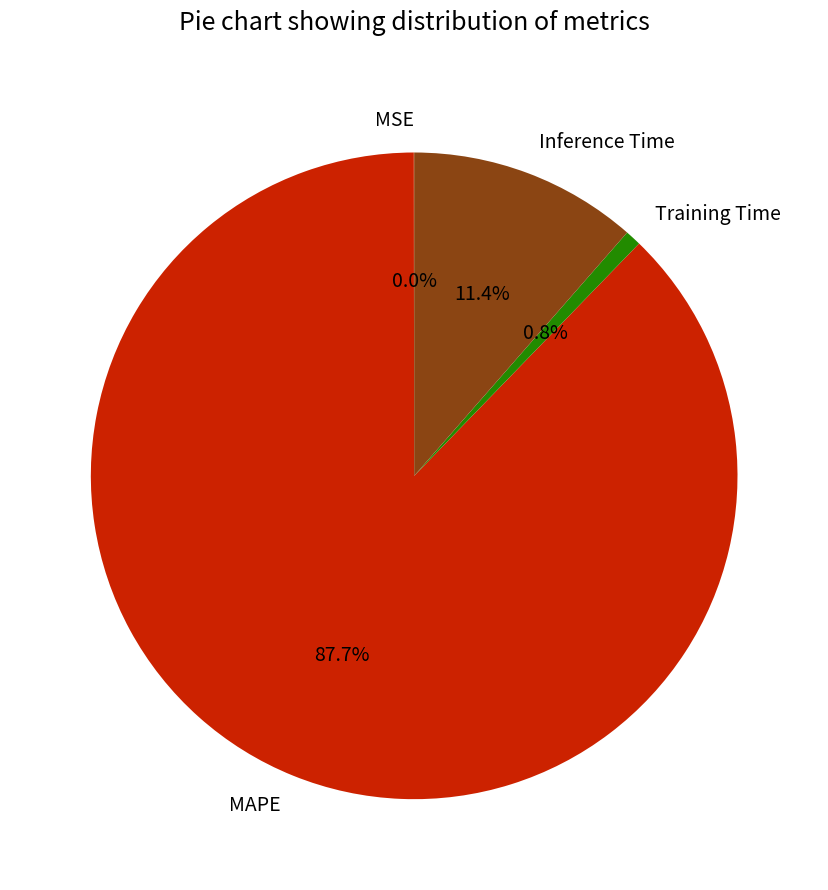

Which slice represents more than half of the pie?

MAPE